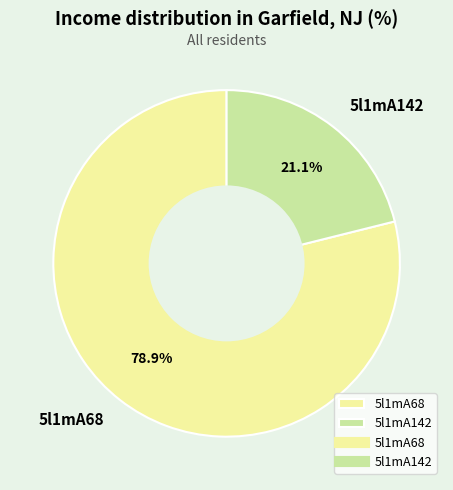

To the nearest percent, what is the average slice percentage?

50%